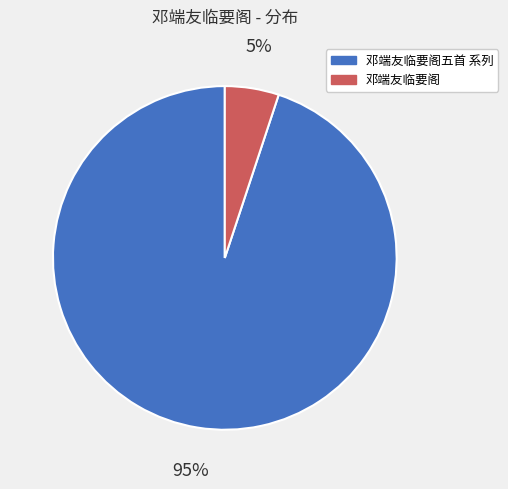

How many slices are in this pie chart?

2